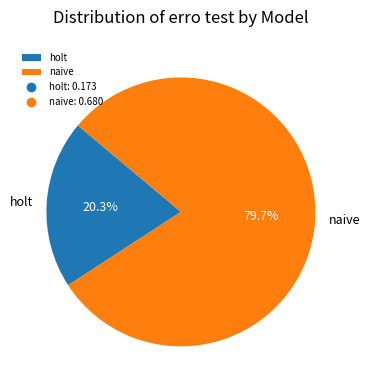

Which slice is the largest?

naive